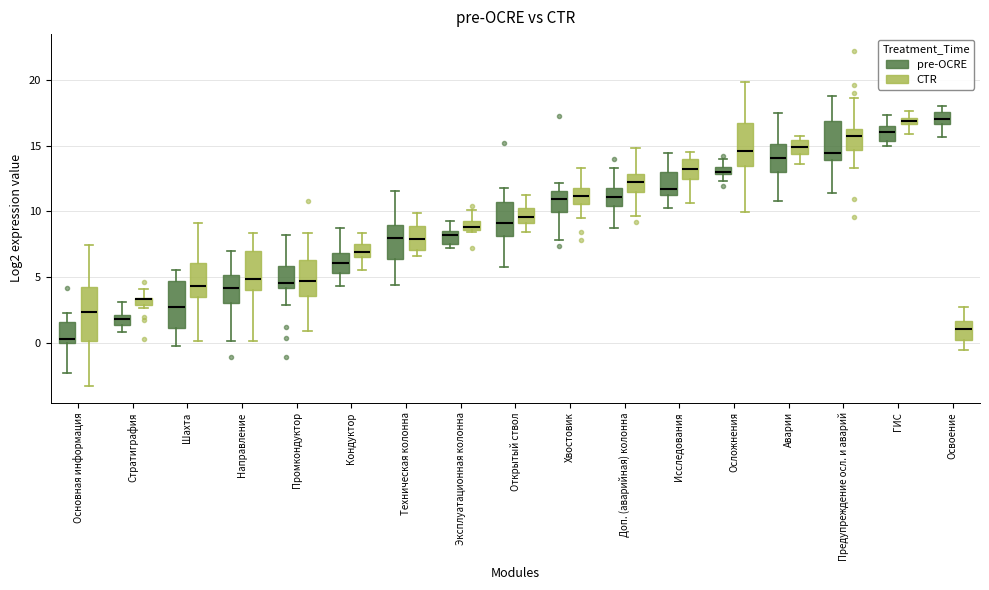

Where is the lower edge of the box for Доп. (аварийная) колонна (CTR) on the y-axis? The values are not printed on the chart, so give them approximately, as read against the axis.

11.5